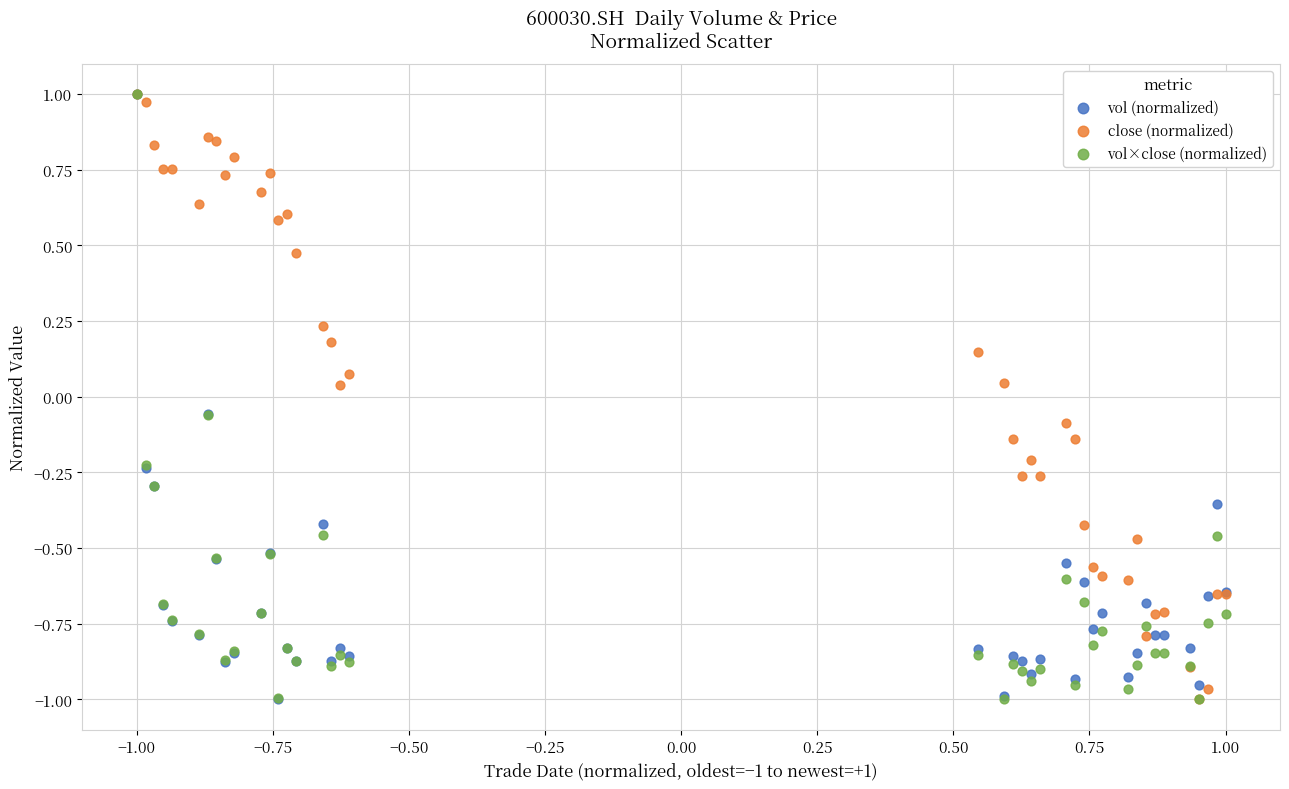

What are all the series names shown in the legend?

vol (normalized), close (normalized), vol×close (normalized)